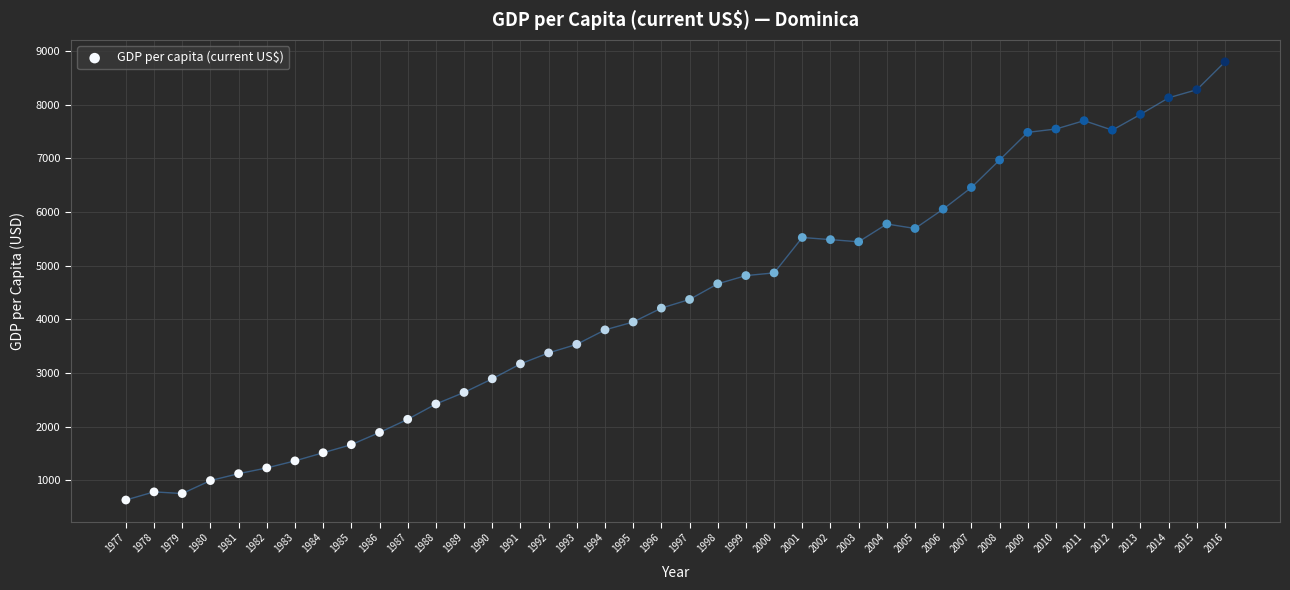

What is the range of Y values (max minus min)?

8169.0